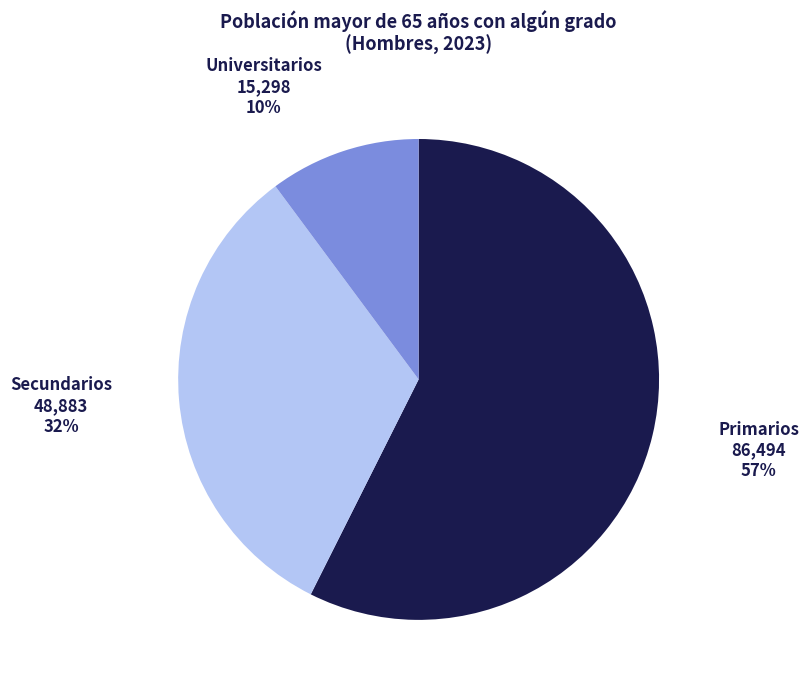

To the nearest percent, what portion does Secundarios represent?

32%